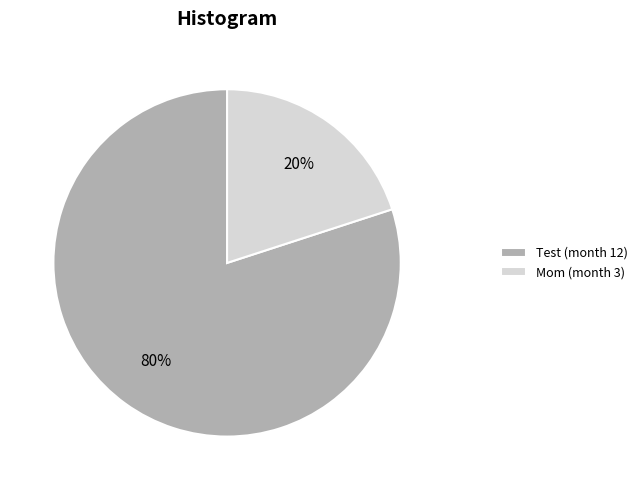

What percentage is the Mom slice, to the nearest percent?

20%